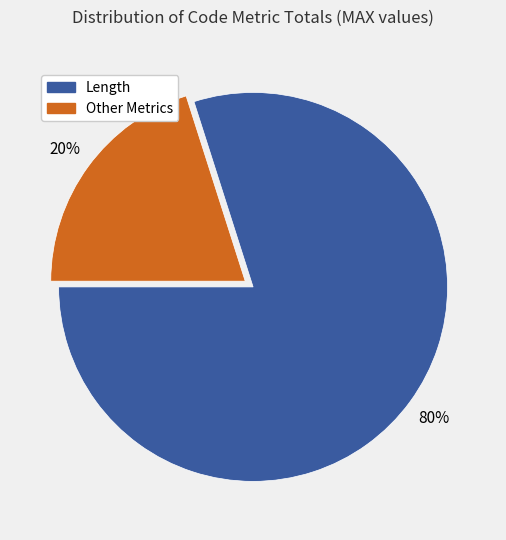

To the nearest percent, what is the average slice percentage?

50%